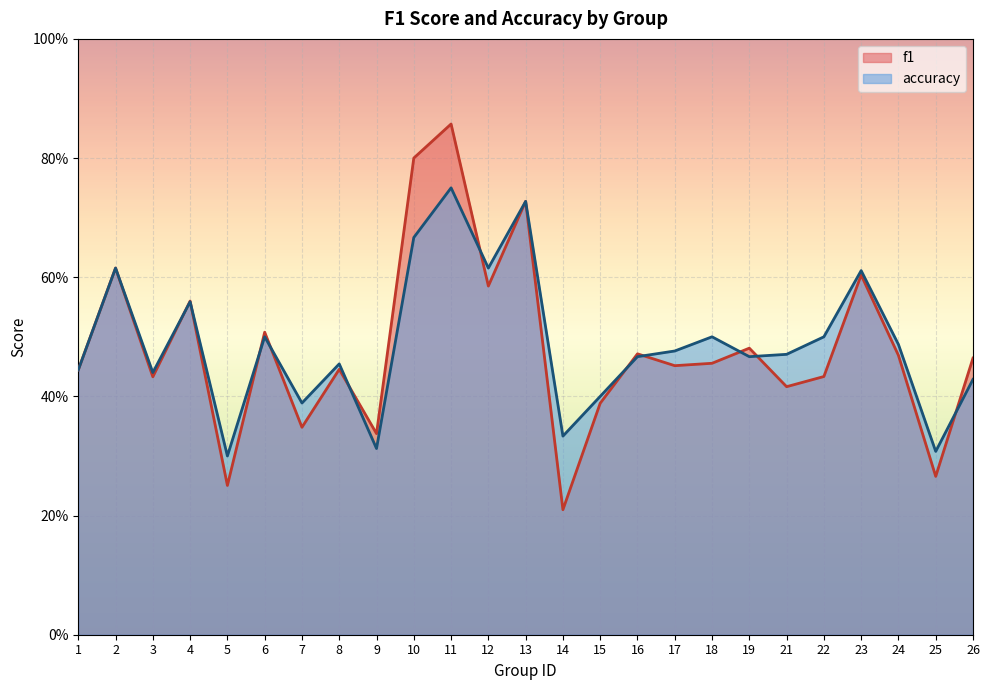

List the labels in order of f1 value, largest first.

11, 10, 13, 2, 23, 12, 4, 6, 19, 16, 24, 26, 18, 17, 8, 1, 22, 3, 21, 15, 7, 9, 25, 5, 14